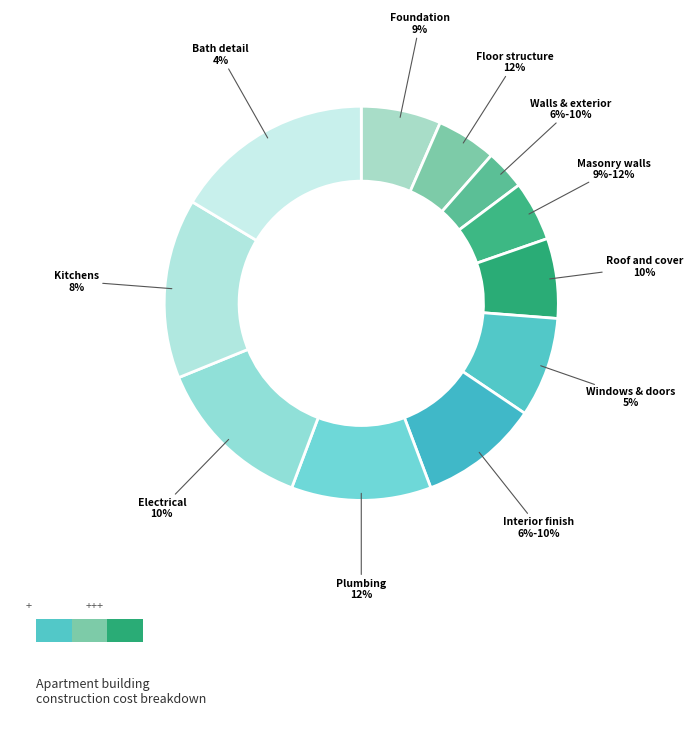

True or false: 9 accounts for 9% of the total.

False